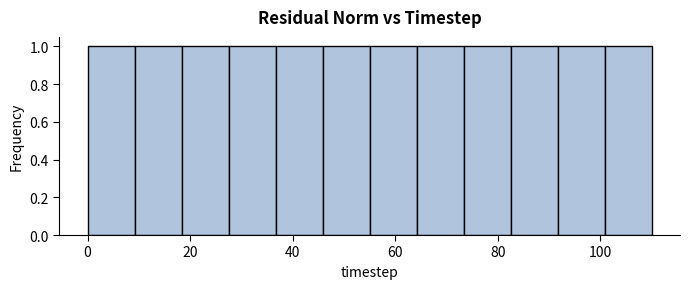

Reading left to right, list every bar in this chart as the range it spans on the x-axis followed by its height. Neither the bar edges nor the heights are printed on the chart, so give them approximately, as read against the axes.

0 to 10: 1
10 to 18: 1
18 to 28: 1
28 to 36: 1
36 to 46: 1
46 to 56: 1
56 to 64: 1
64 to 74: 1
74 to 82: 1
82 to 92: 1
92 to 100: 1
100 to 110: 1